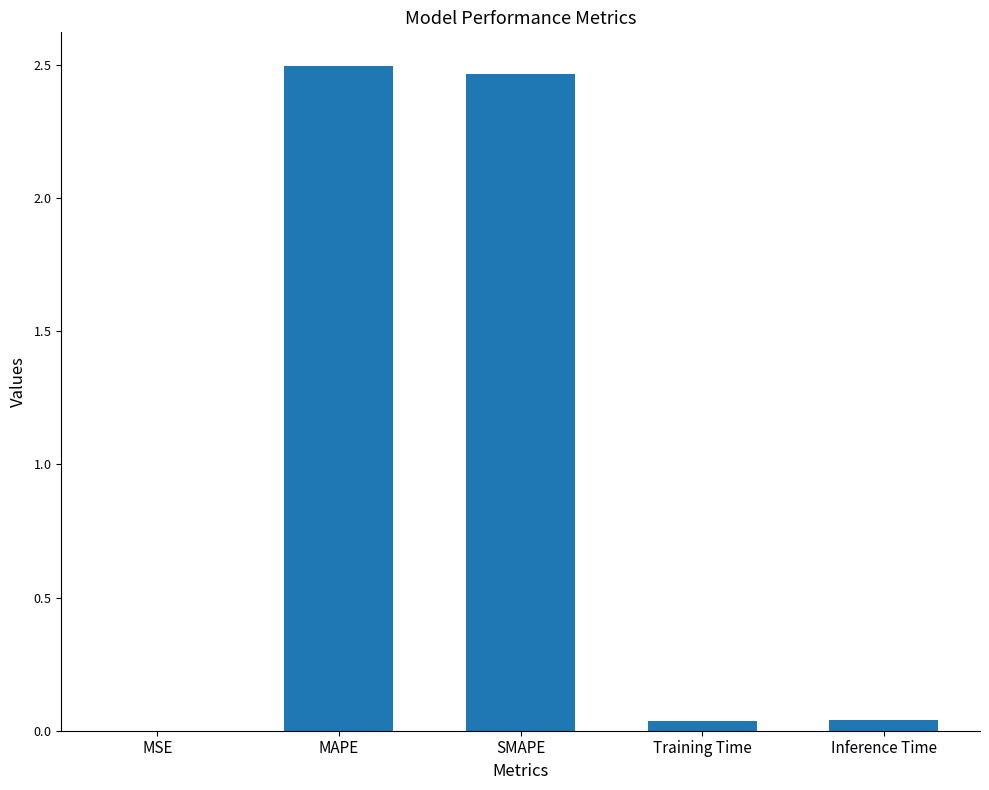

Are the bars horizontal?

No